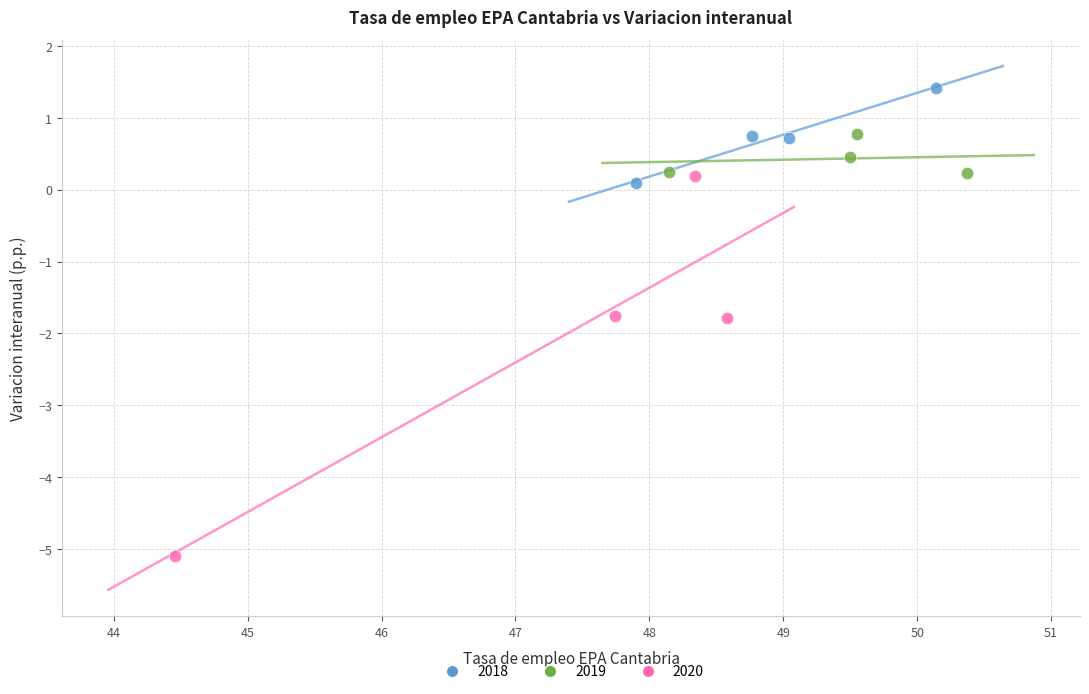

Which series has the widest spread of Y values?

2020